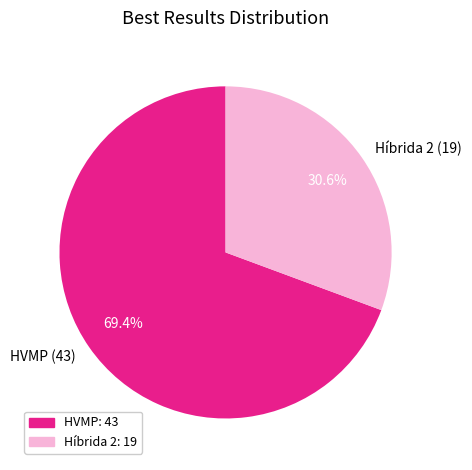

Which slice represents more than half of the pie?

HVMP